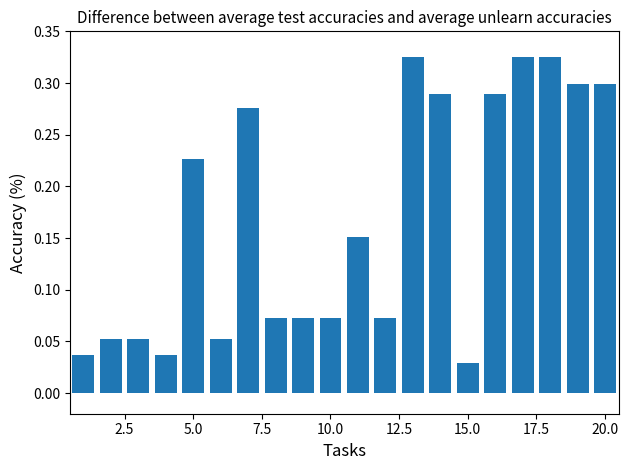

What is the sum of all values?

3.4